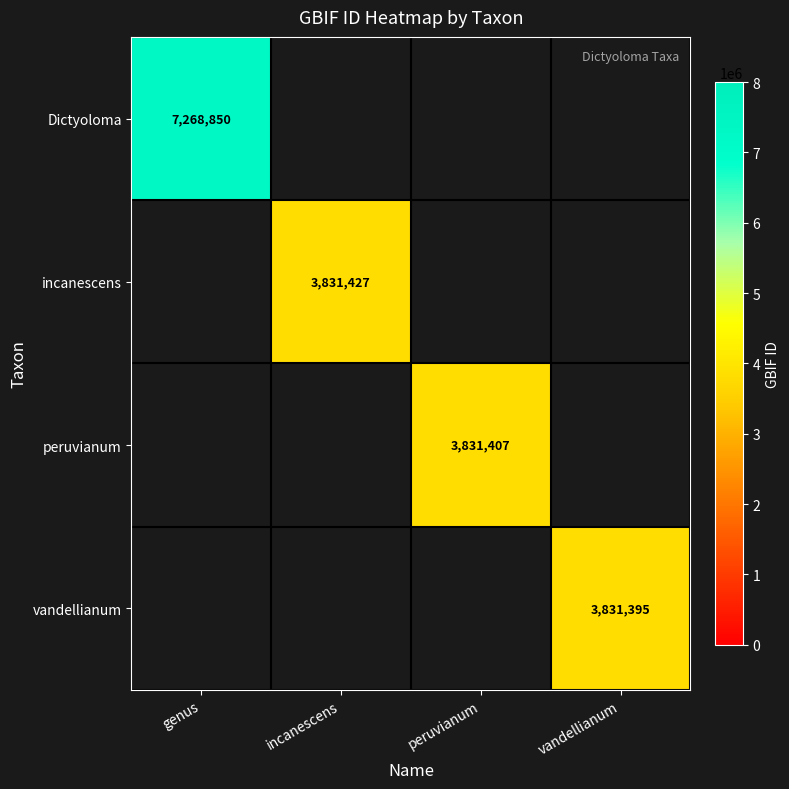

True or false: vandellianum has a value of 2176182 at vandellianum.

False